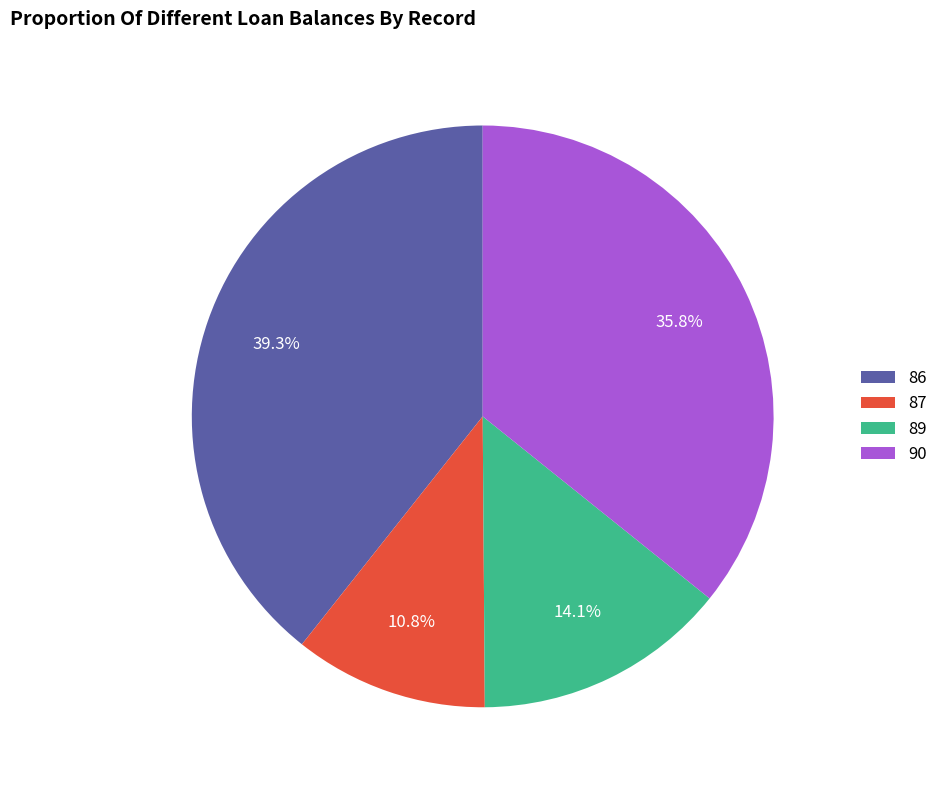

Does 90 represent more than half of the total?

No